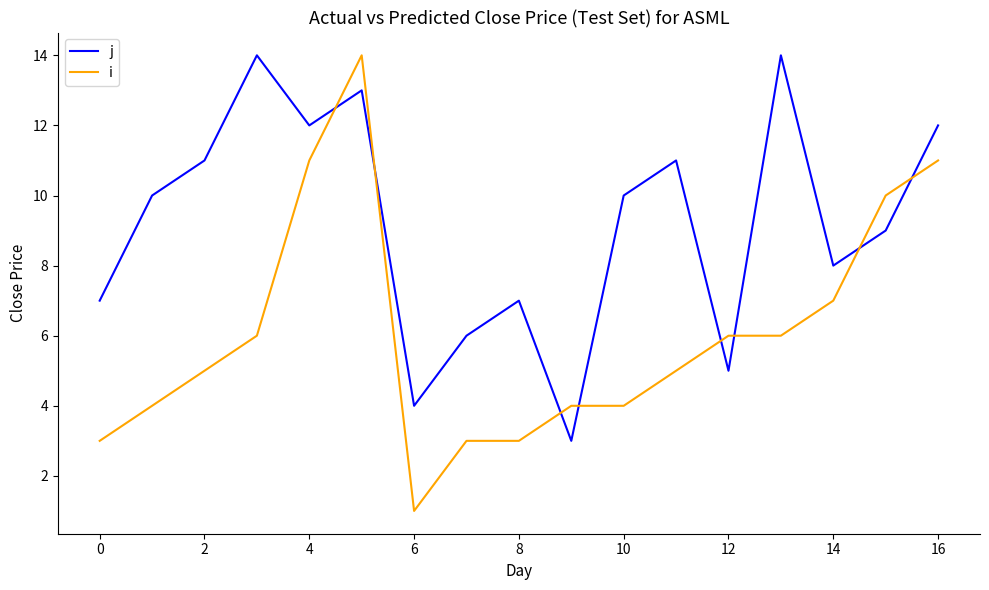

What is the minimum value for j?

3